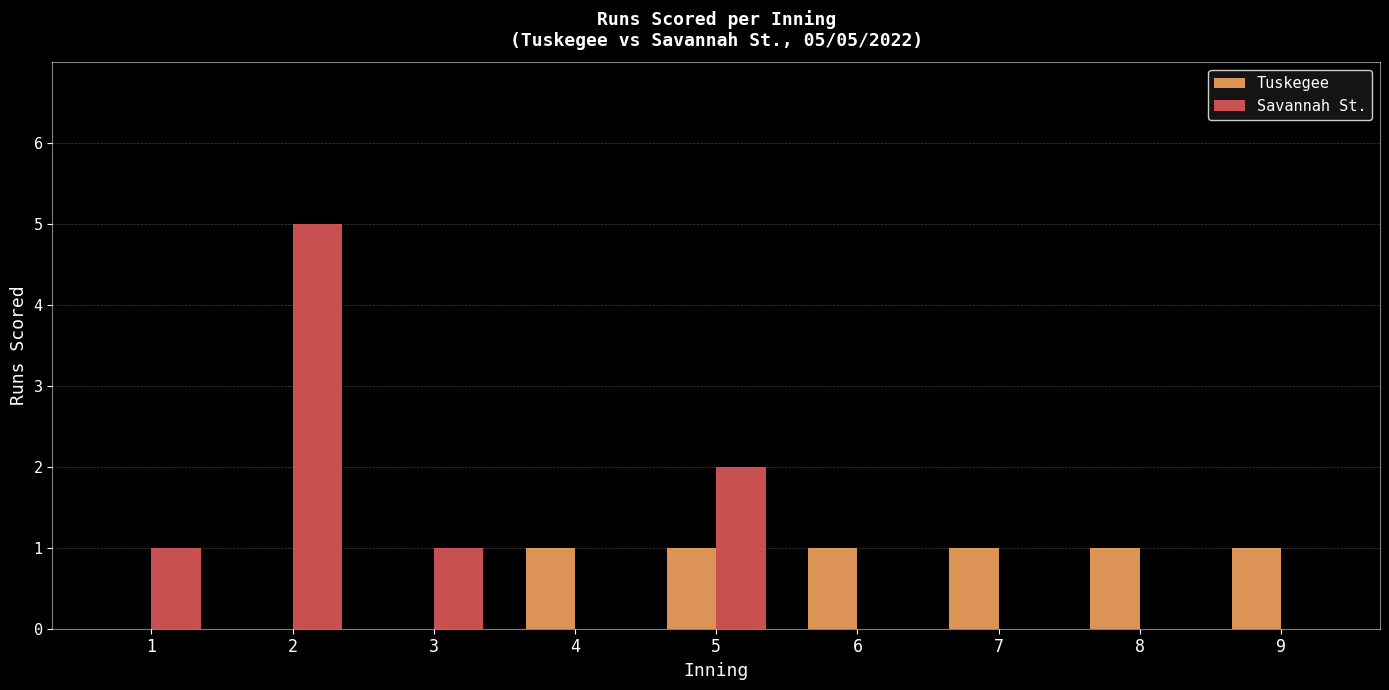

Is it true that Tuskegee equals 0 at 5?

False